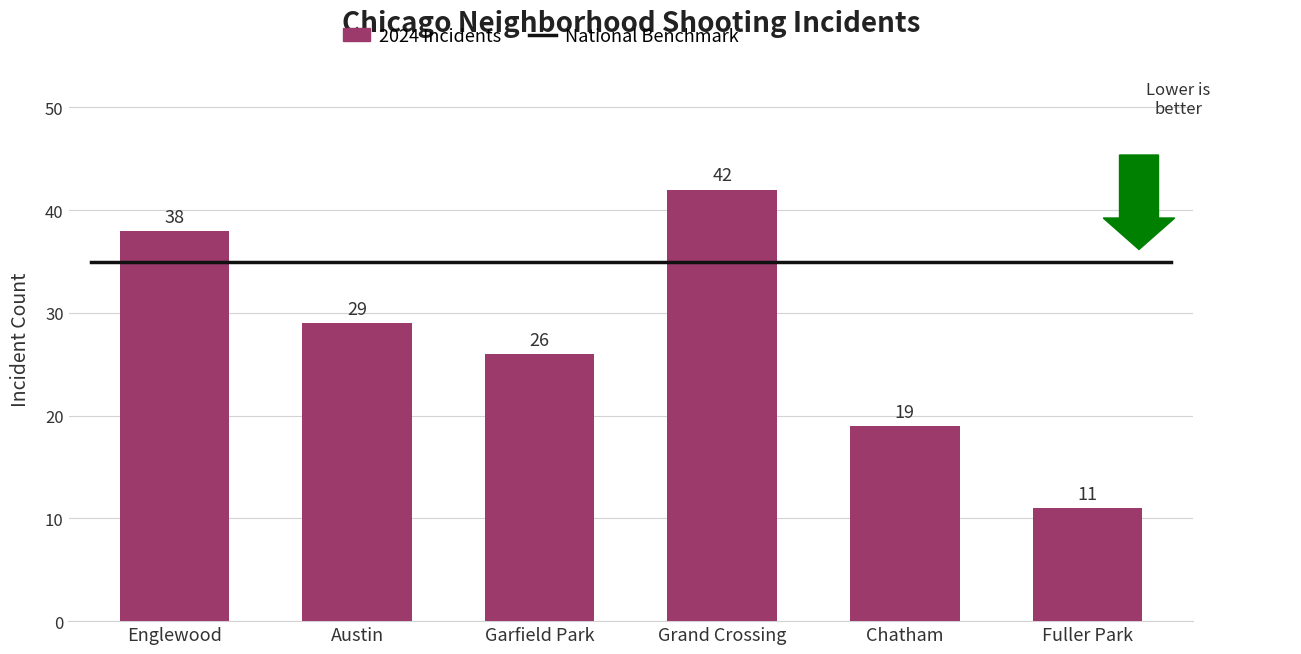

Count the values in the range 19 to 38.

4